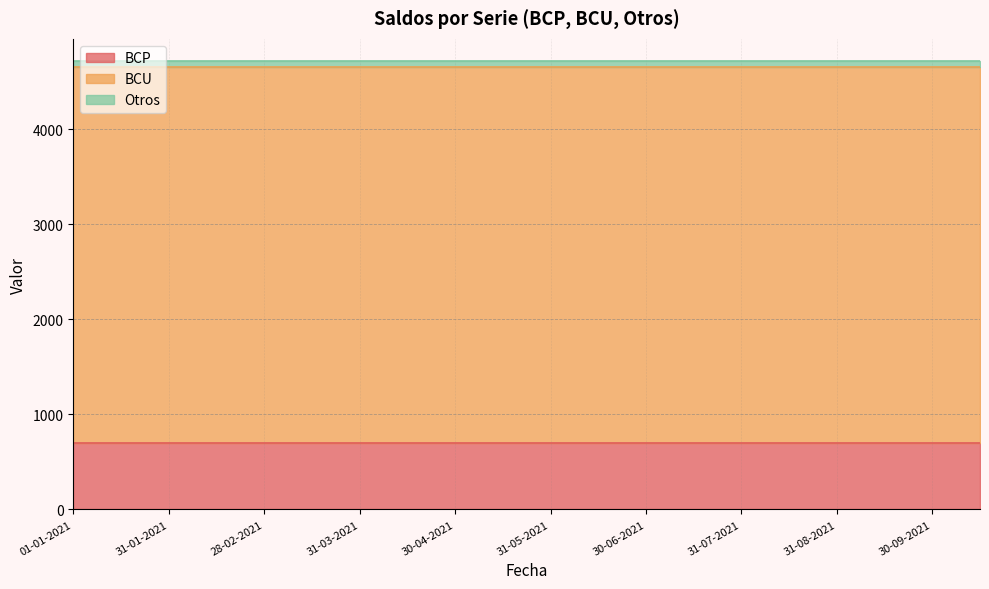

True or false: BCP has a value of 696 at 15-01-2021.

True